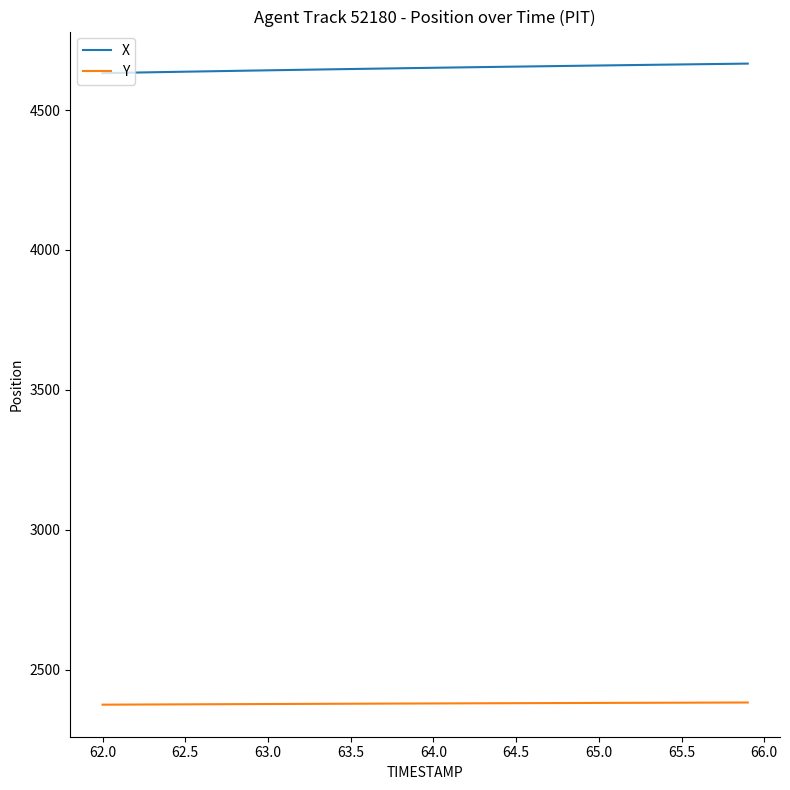

True or false: X and Y cross at least once.

False